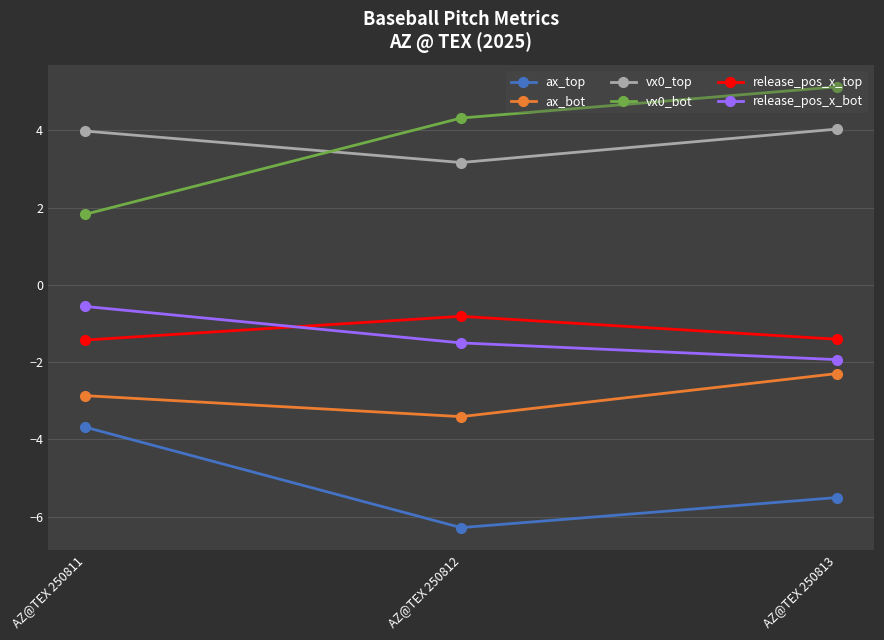

What is the total value across all series at AZ@TEX 250812?

-4.5